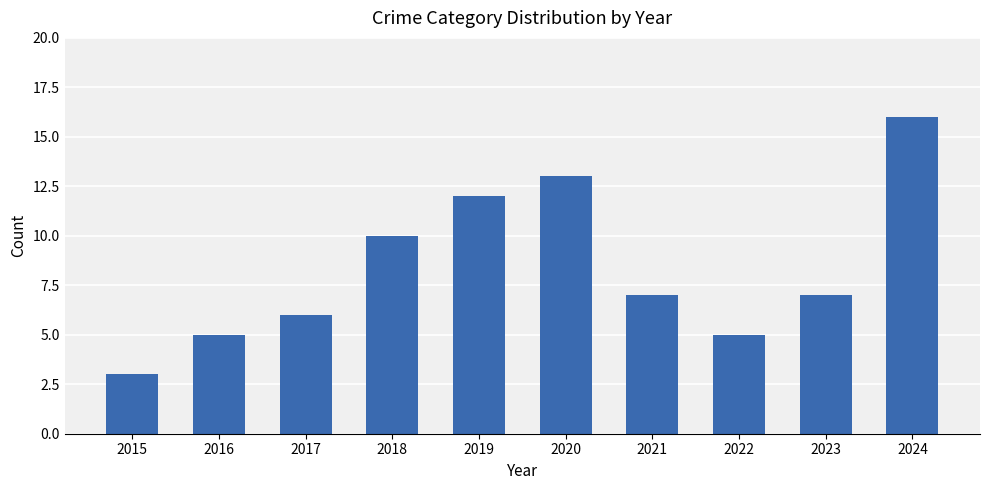

Reading right to left, extract all data points from this chart.

16	7	5	7	13	12	10	6	5	3